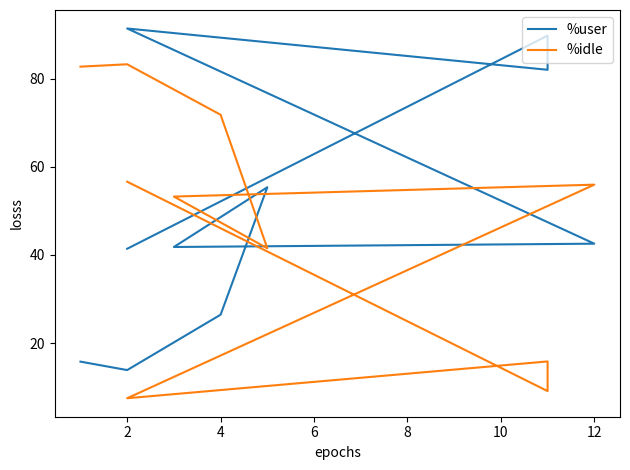

How many values in the %idle series are below 55?

5